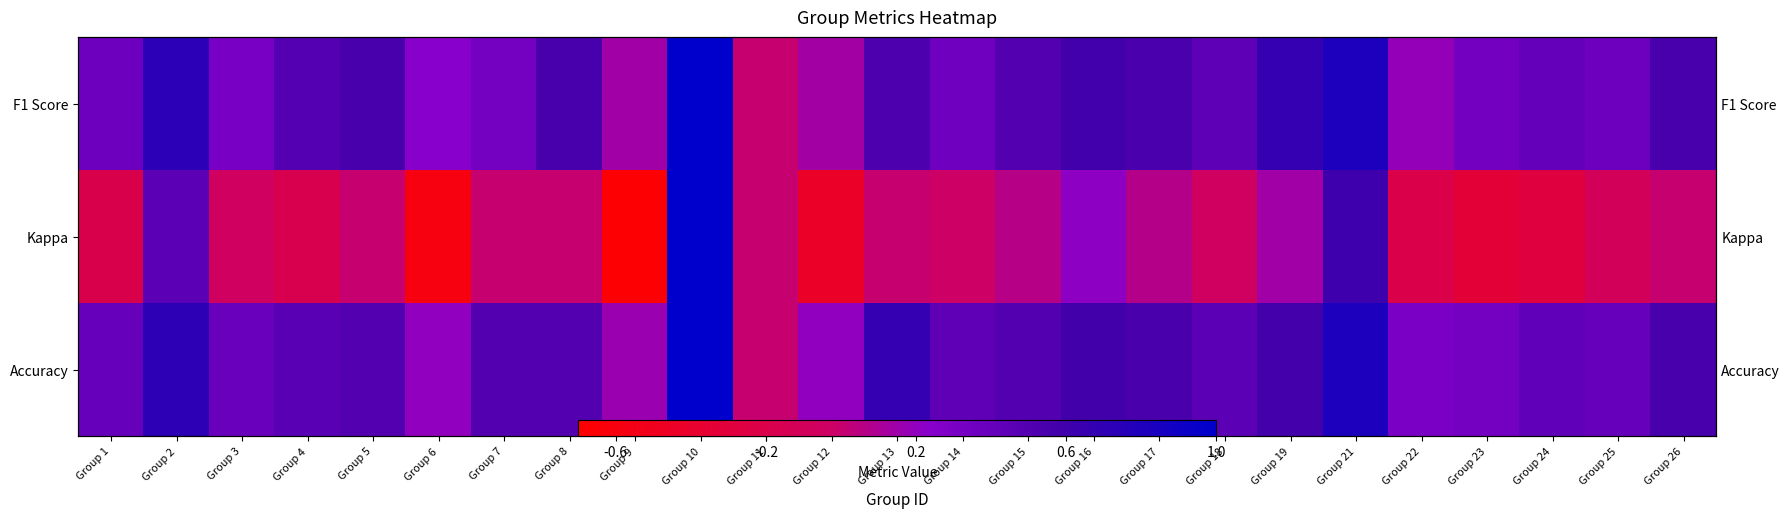

True or false: Accuracy has a value of 0.2 at Group 5.

False